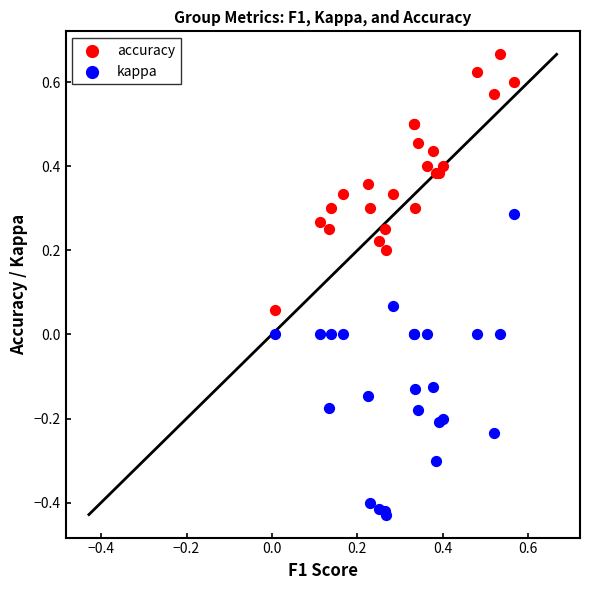

Which series contains the lowest Y value?

kappa